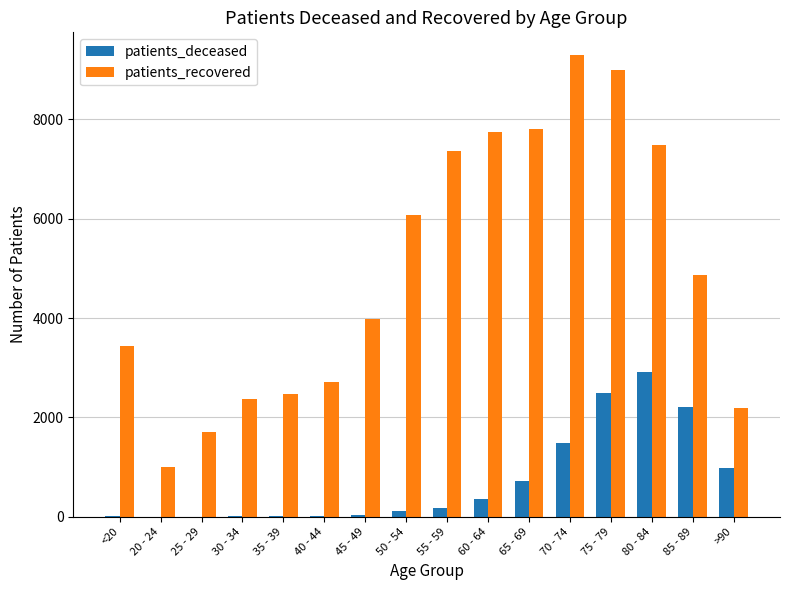

What is the greatest value displayed?

9287